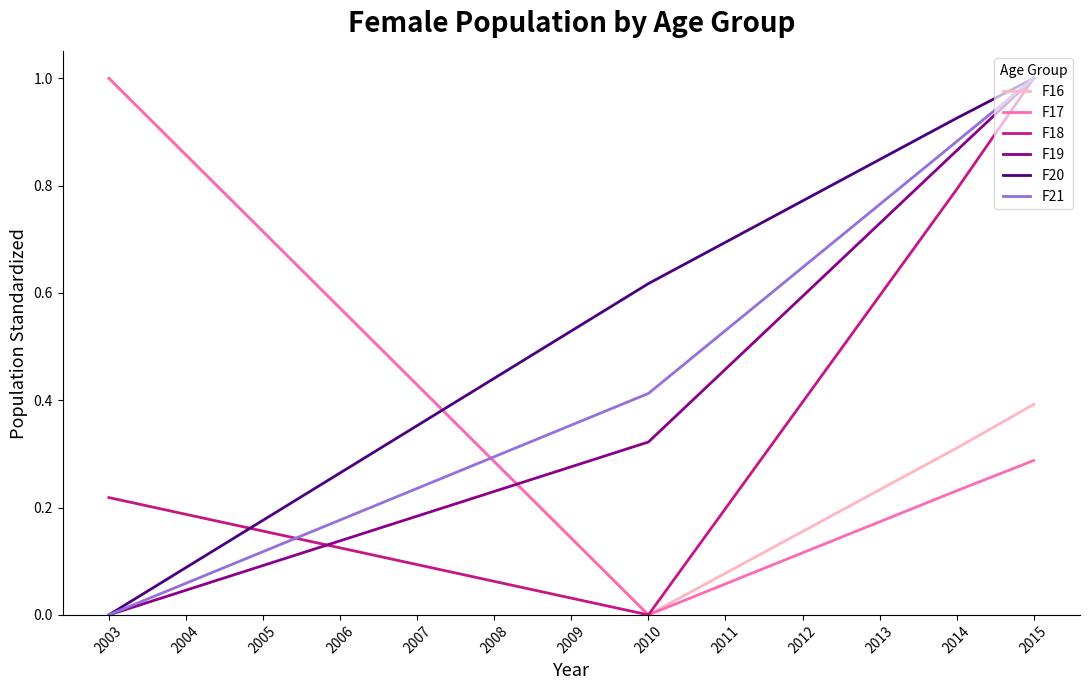

How many lines are shown in the chart?

6